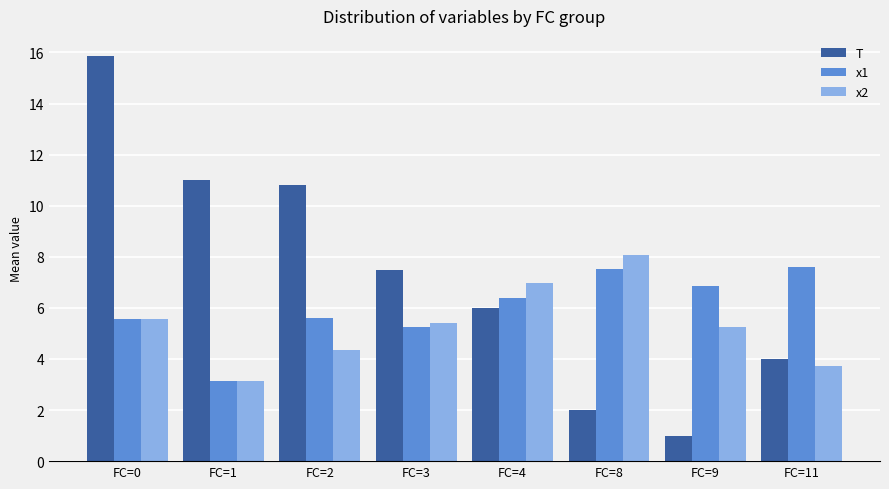

Reading left to right, list all the values displayed in this chart.

T: 15.9	11.0	10.8	7.5	6.0	2.0	1.0	4.0
x1: 5.5	3.1	5.6	5.2	6.4	7.5	6.9	7.6
x2: 5.6	3.1	4.4	5.4	7.0	8.1	5.2	3.7